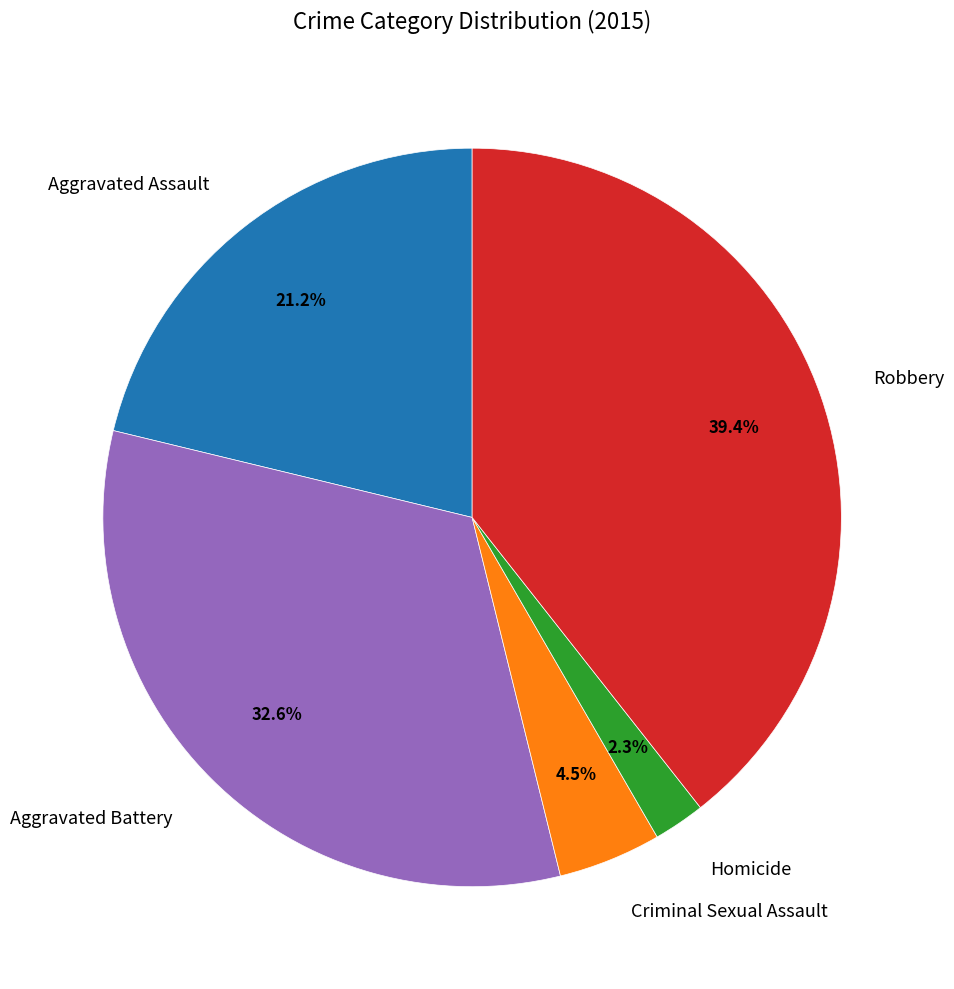

Which category has the biggest portion of the pie?

Robbery